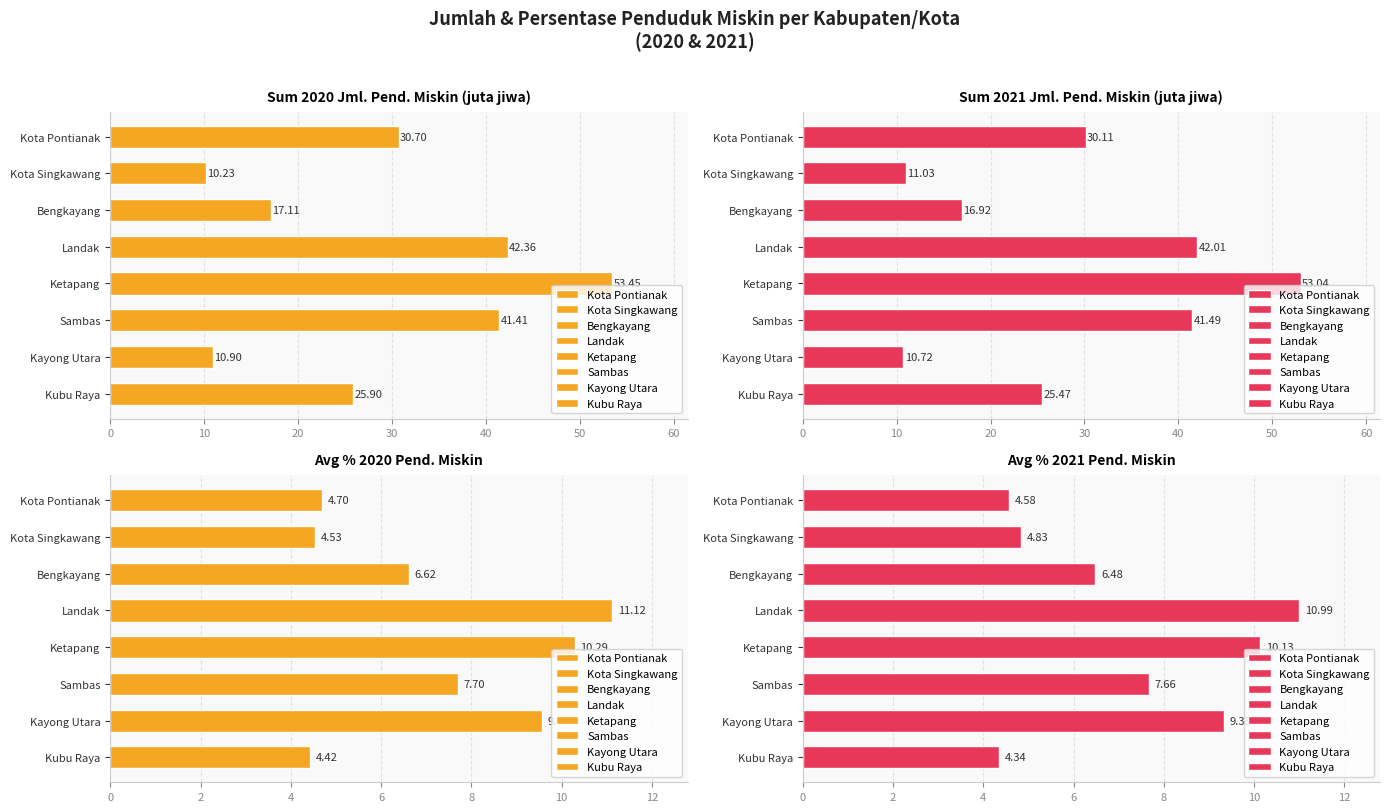

Reading left to right, list all the values displayed in this chart.

Sum 2020: Kota Pontianak=30.7	Kota Singkawang=10.2	Bengkayang=17.1	Landak=42.4	Ketapang=53.5	Sambas=41.4	Kayong Utara=10.9	Kubu Raya=25.9
Sum 2021: Kota Pontianak=30.1	Kota Singkawang=11.0	Bengkayang=16.9	Landak=42.0	Ketapang=53.0	Sambas=41.5	Kayong Utara=10.7	Kubu Raya=25.5